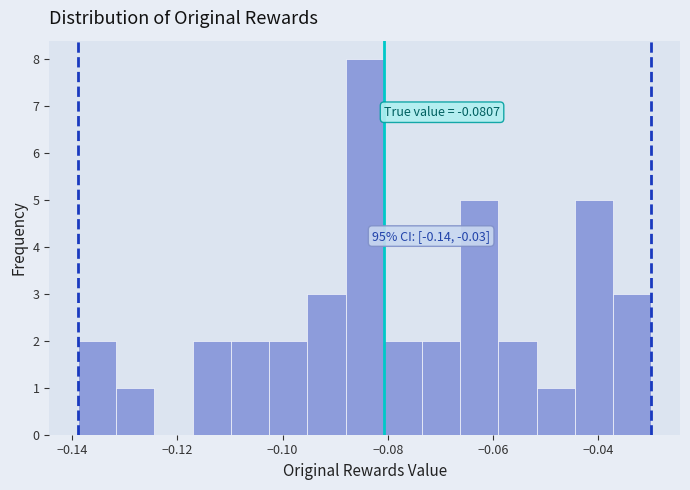

Read against the x-axis, roughly where is the centre of the tallest bar?

-0.084